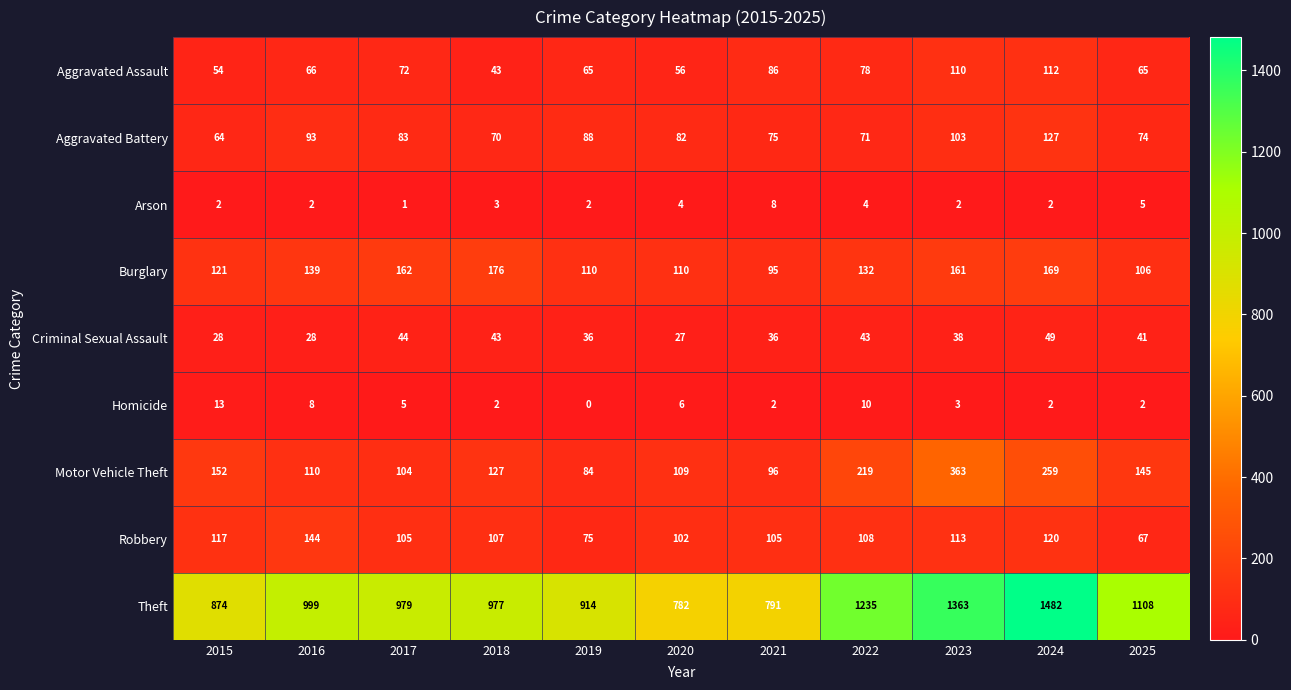

The Theft series shows 791 at 2021. True or false?

True